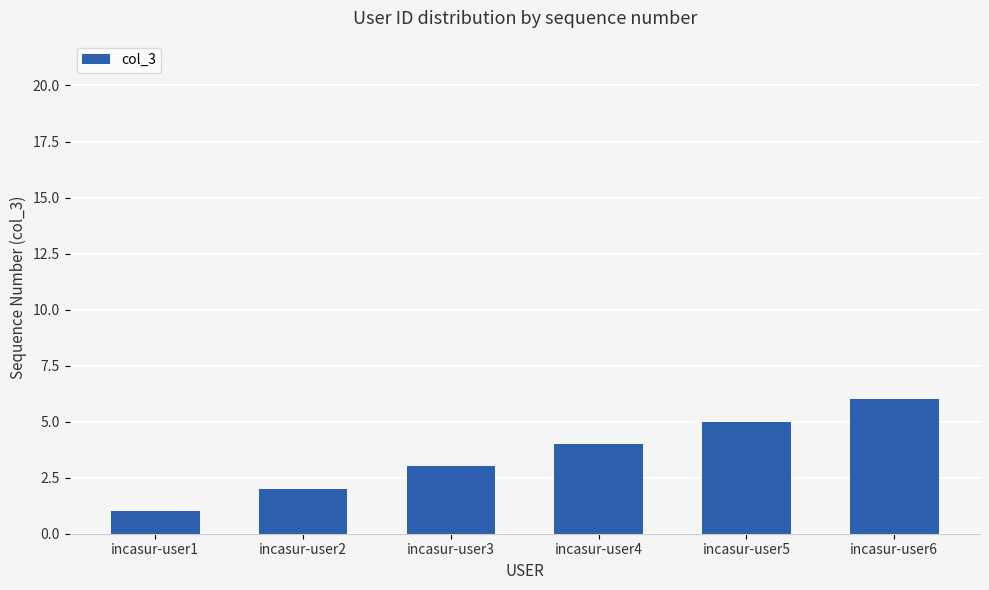

What is the average value?

4